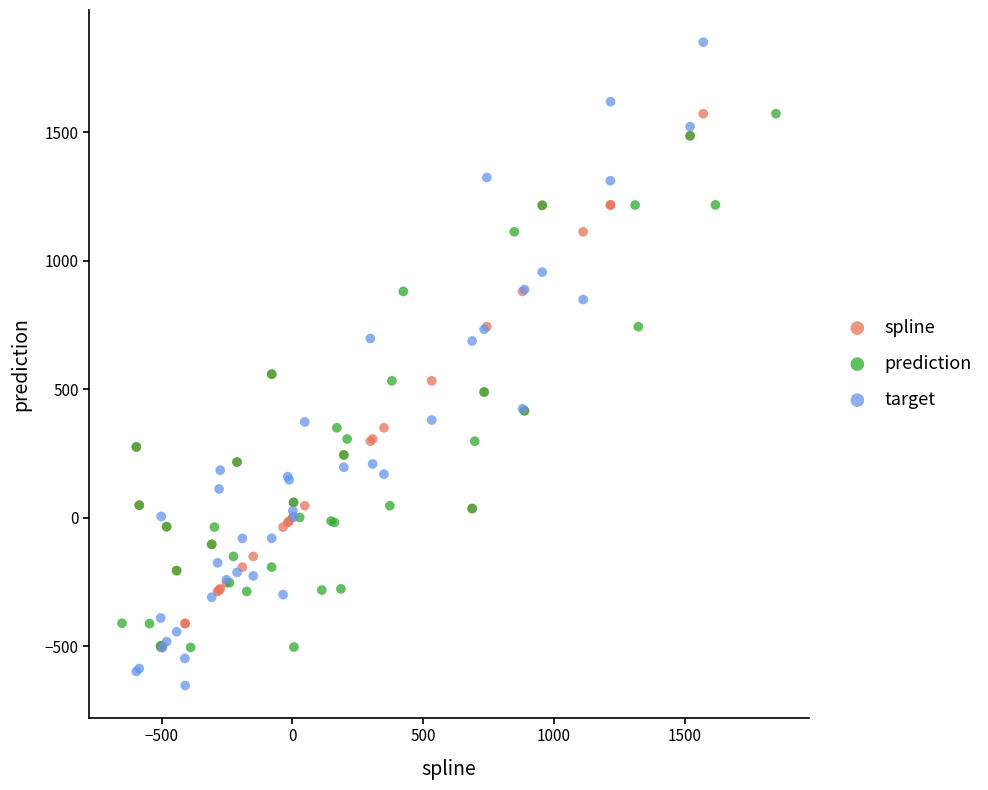

Which series reaches the minimum Y coordinate?

target